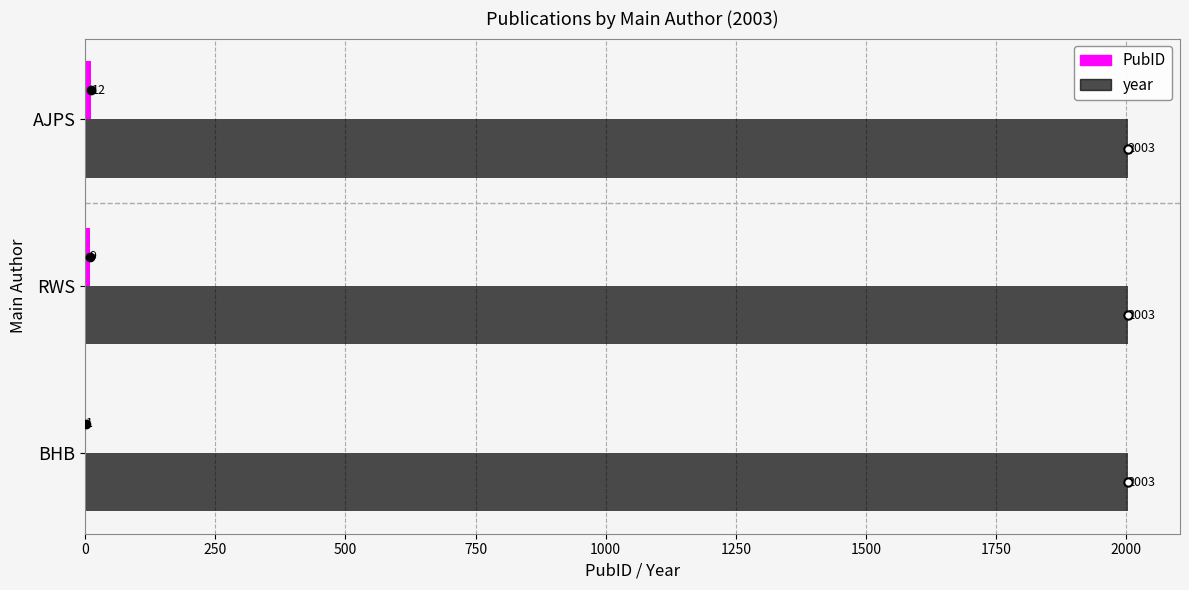

What is the total value across all series at BHB?

2004